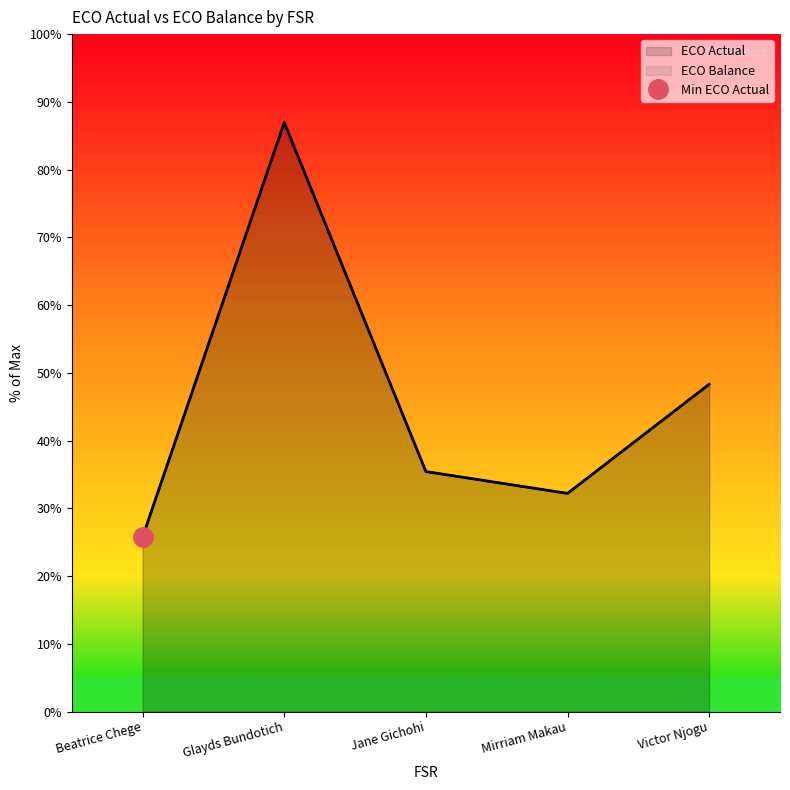

How many distinct data groups are displayed?

2